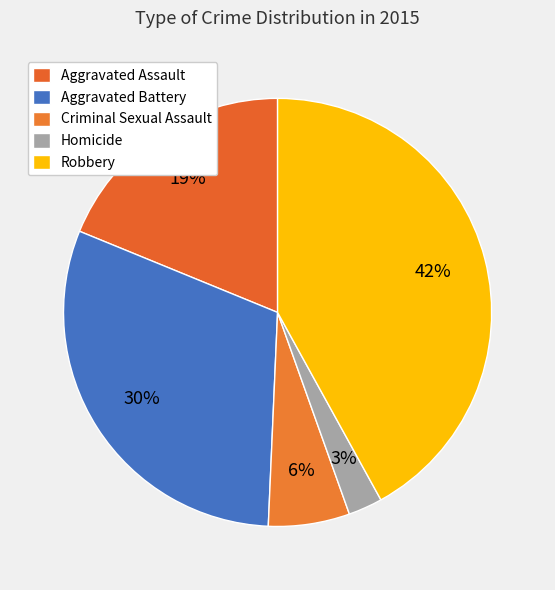

Rank the categories by value from lowest to highest.

Homicide, Criminal Sexual Assault, Aggravated Assault, Aggravated Battery, Robbery